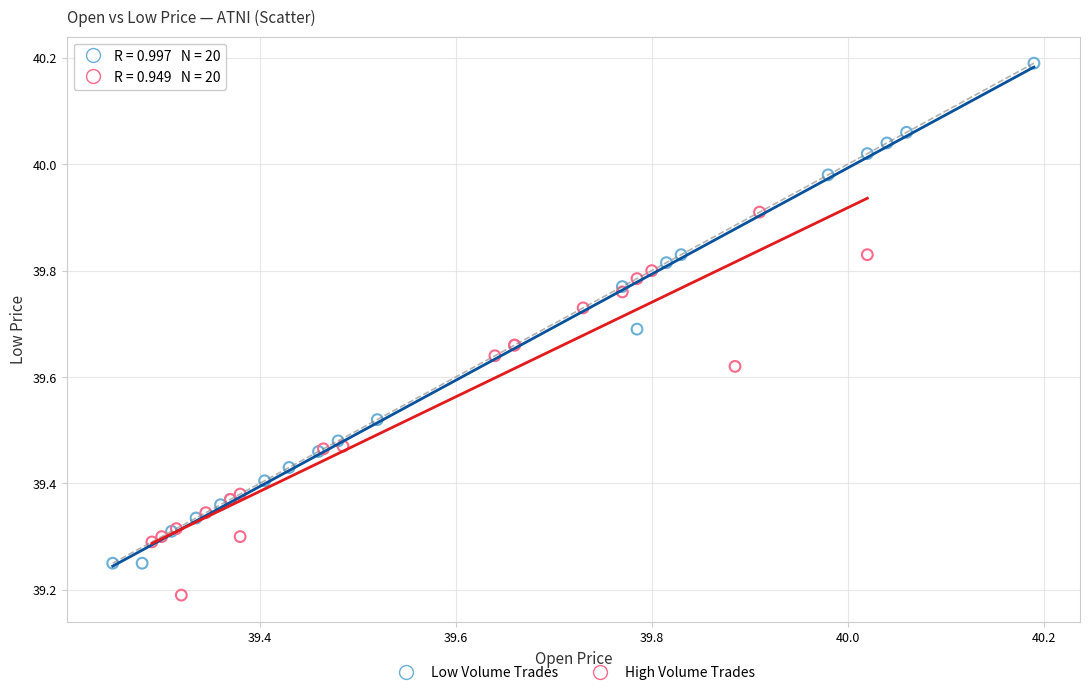

Which series contains the lowest Y value?

High Volume Trades